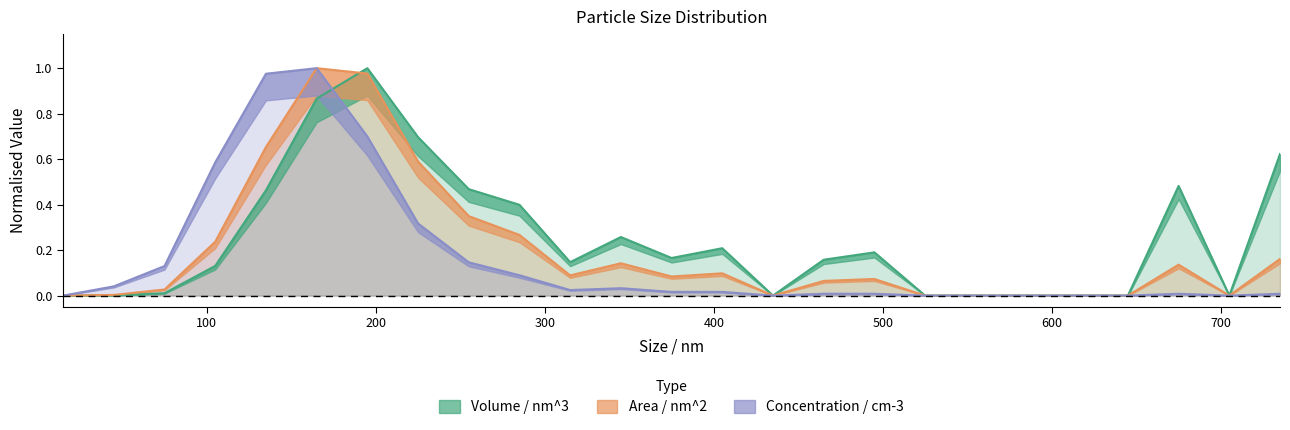

Is the value of Volume / nm^3 at 405 greater than the value of Concentration / cm-3 at 615?

Yes